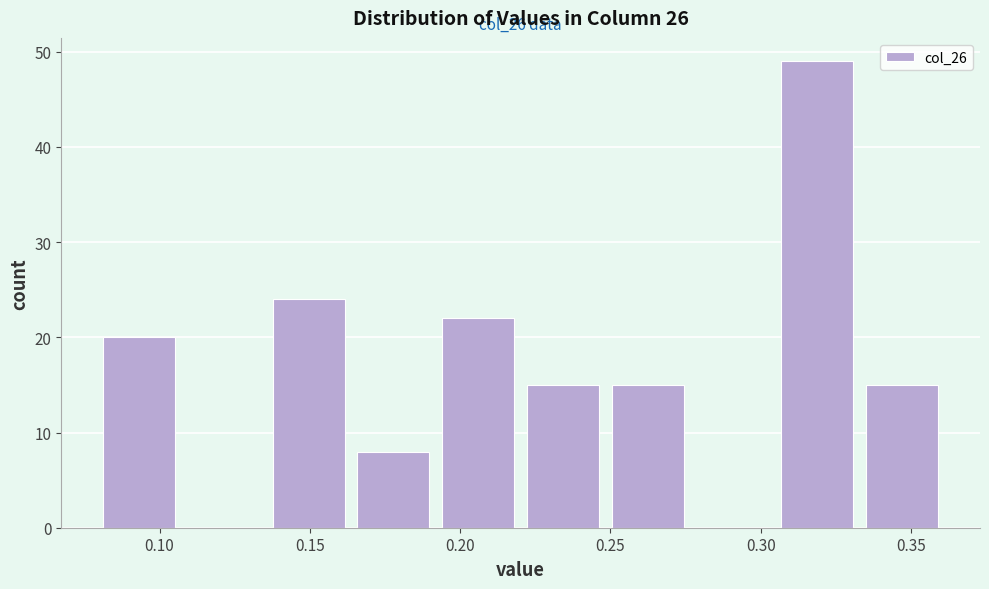

Over which range of the x-axis is the bar tallest?

0.305 to 0.335